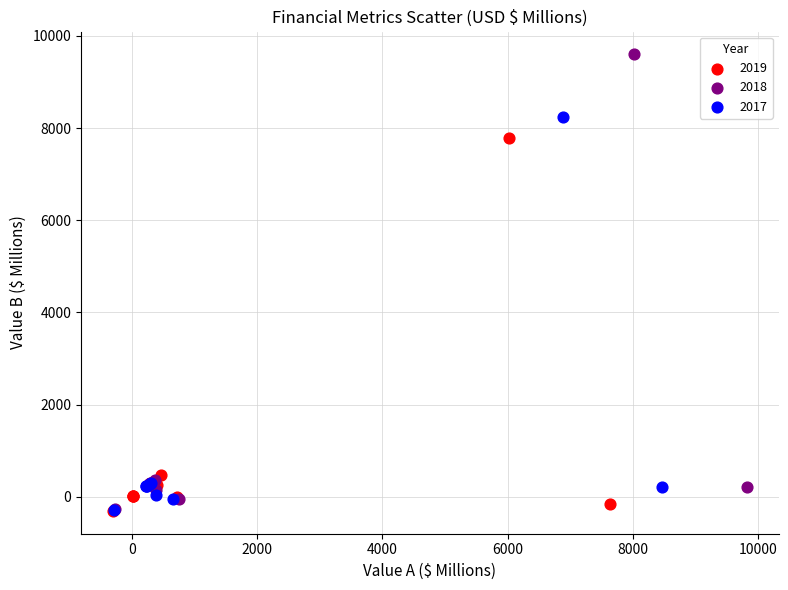

Which series has the largest Y range (max minus min)?

2018